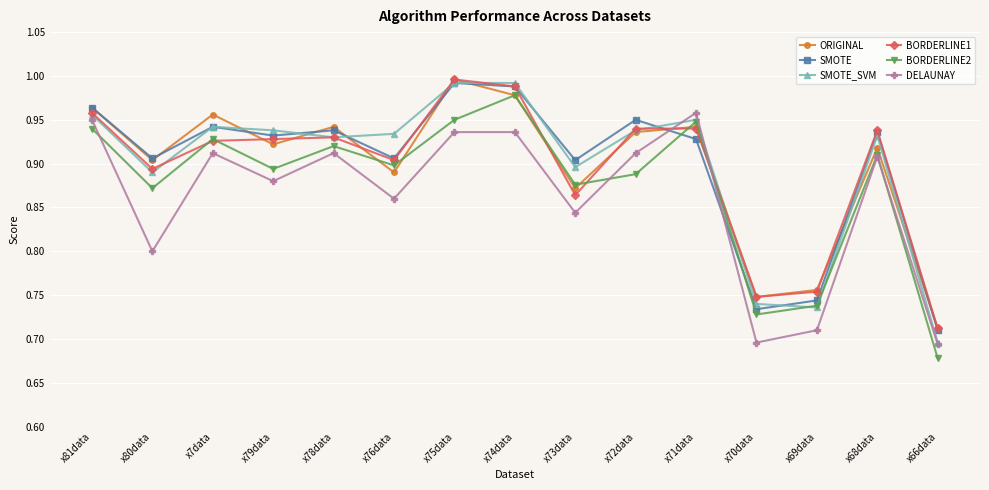

What are all the series names shown in the legend?

ORIGINAL, SMOTE, SMOTE_SVM, BORDERLINE1, BORDERLINE2, DELAUNAY